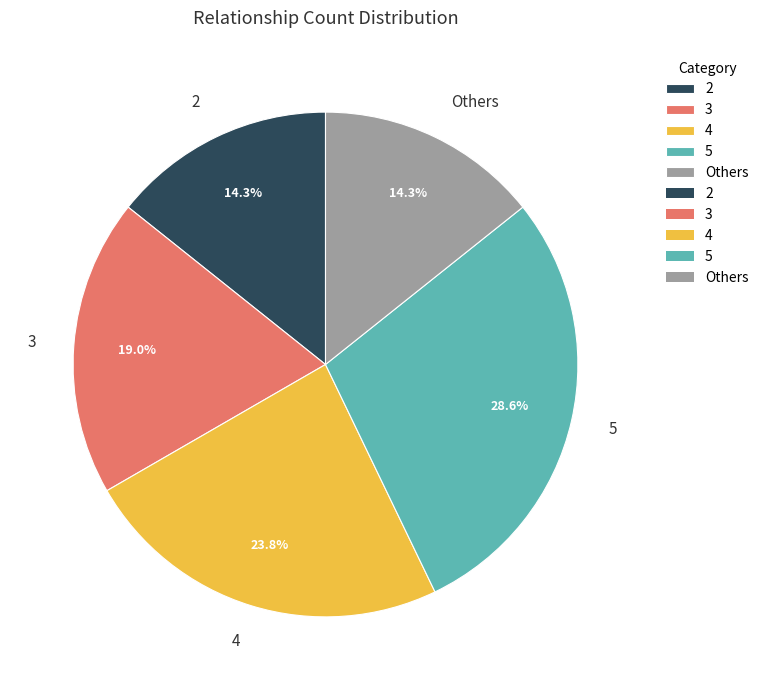

What percentage is NOT represented by 5?

71.4%